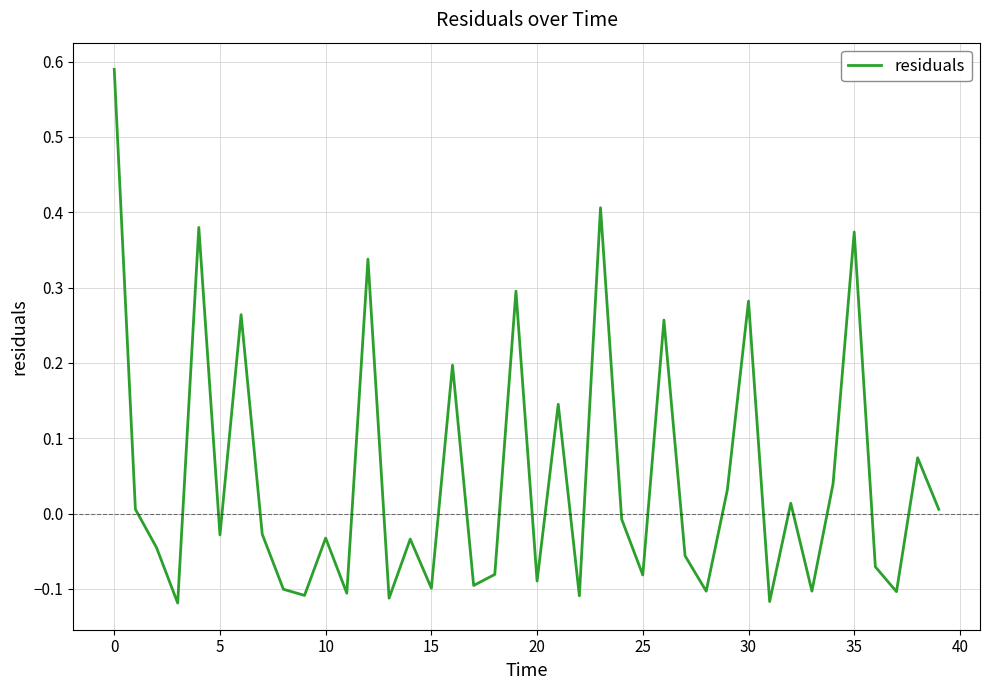

How many interior local peaks (higher than both neighbors) does the data have?

14